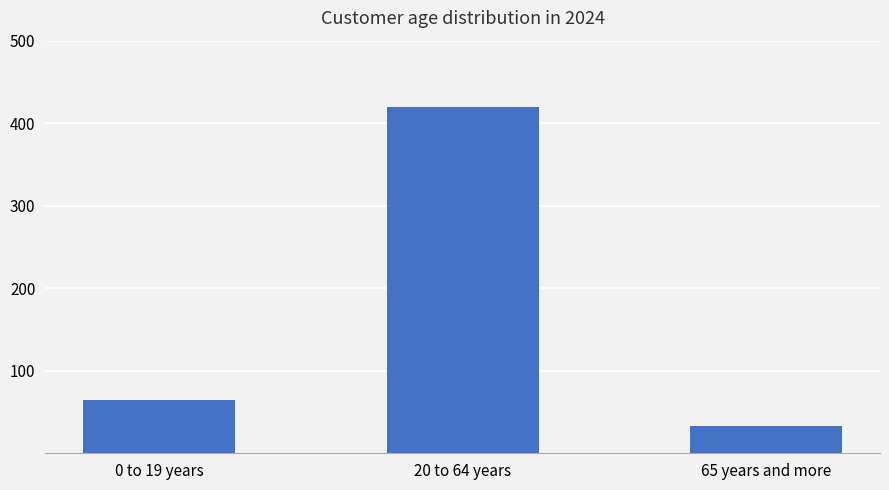

What position from the right is 65 years and more?

1